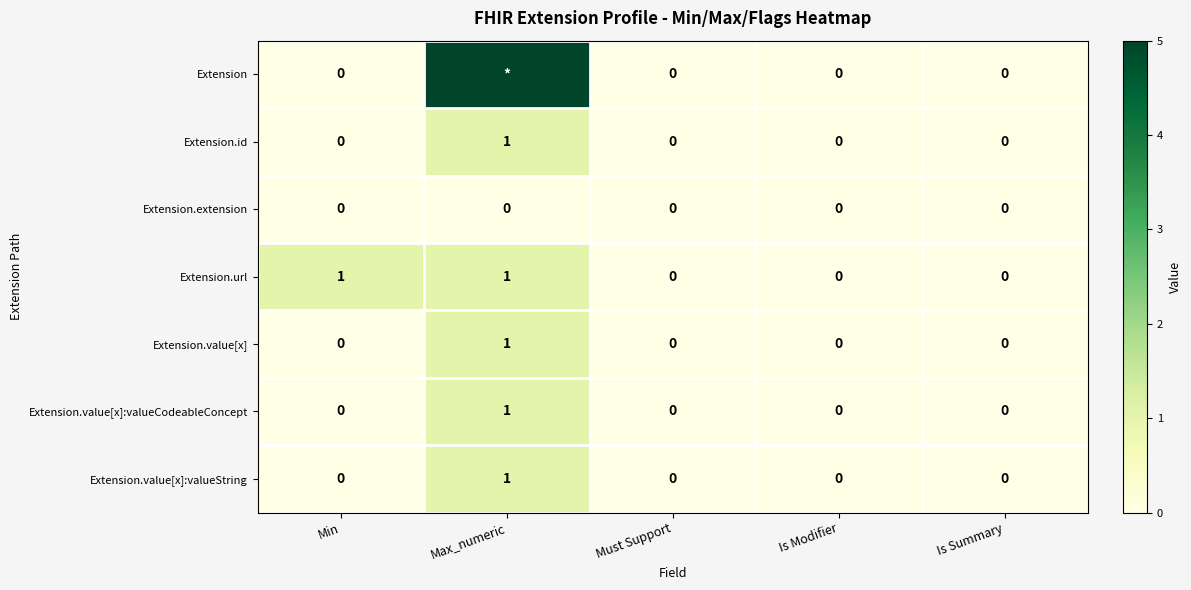

How many data points does each series have?

5